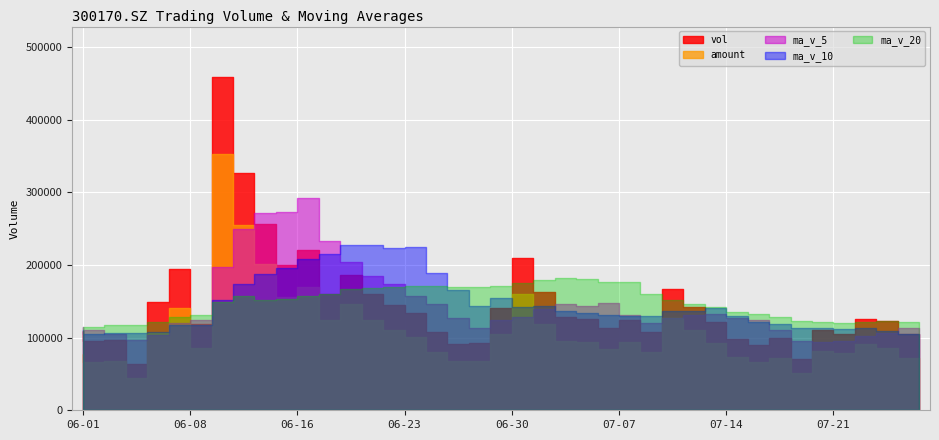

What is the value of the amount point at the 7th from the left?

86403.2